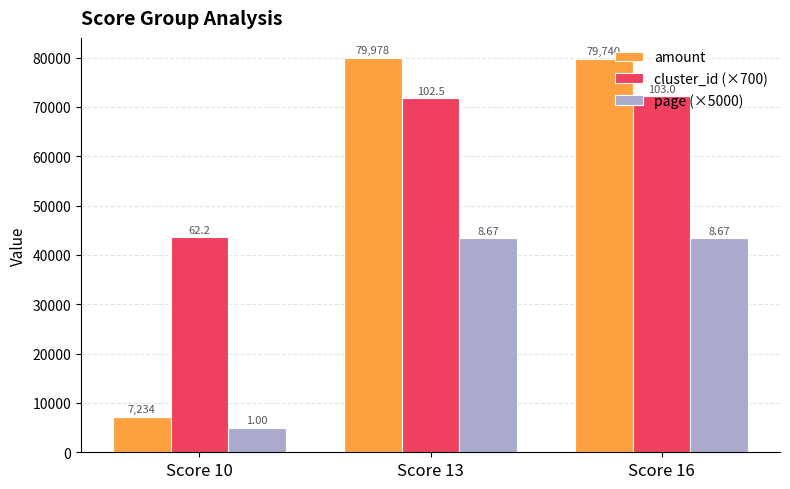

Are the bars grouped side by side (vs. stacked)?

Yes